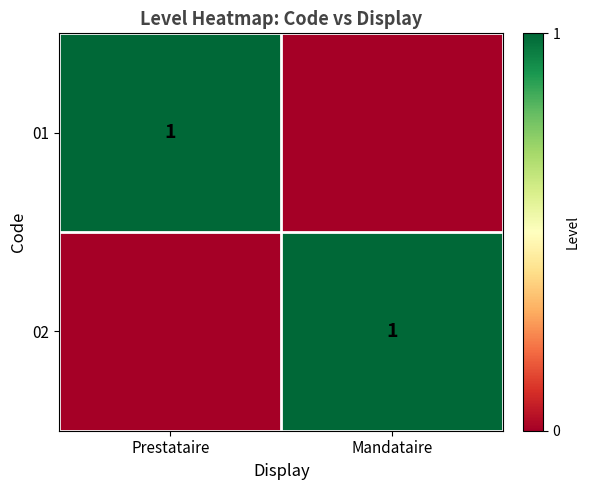

The value of 02 at Mandataire is 0. True or false?

False